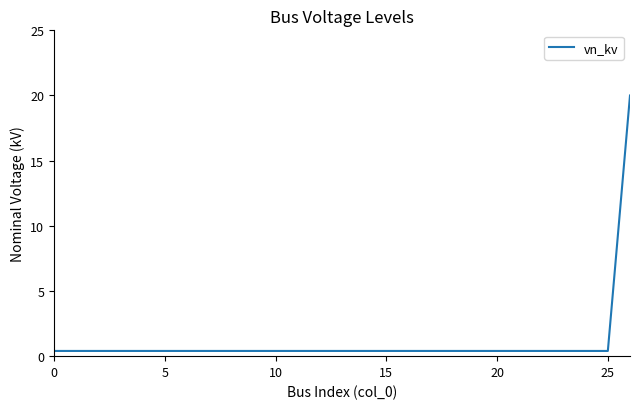

What is the difference between the maximum and minimum values?

19.6